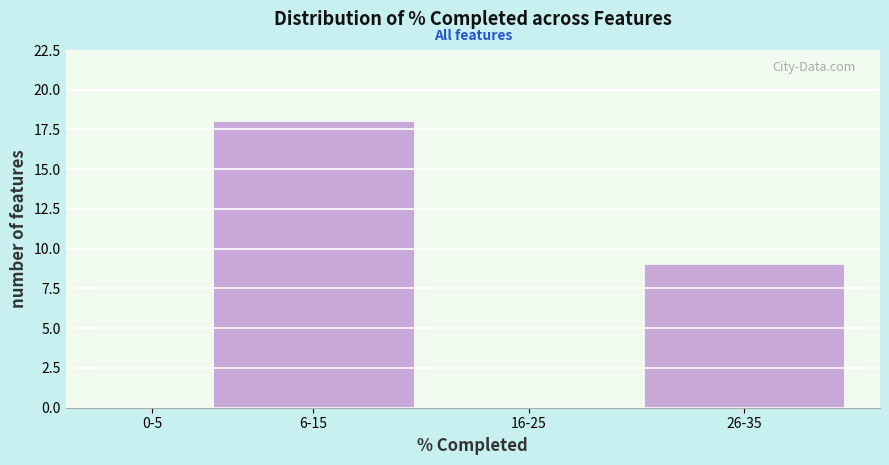

Reading left to right, transcribe all the data shown in this chart.

0-5=0	6-15=18	16-25=0	26-35=9